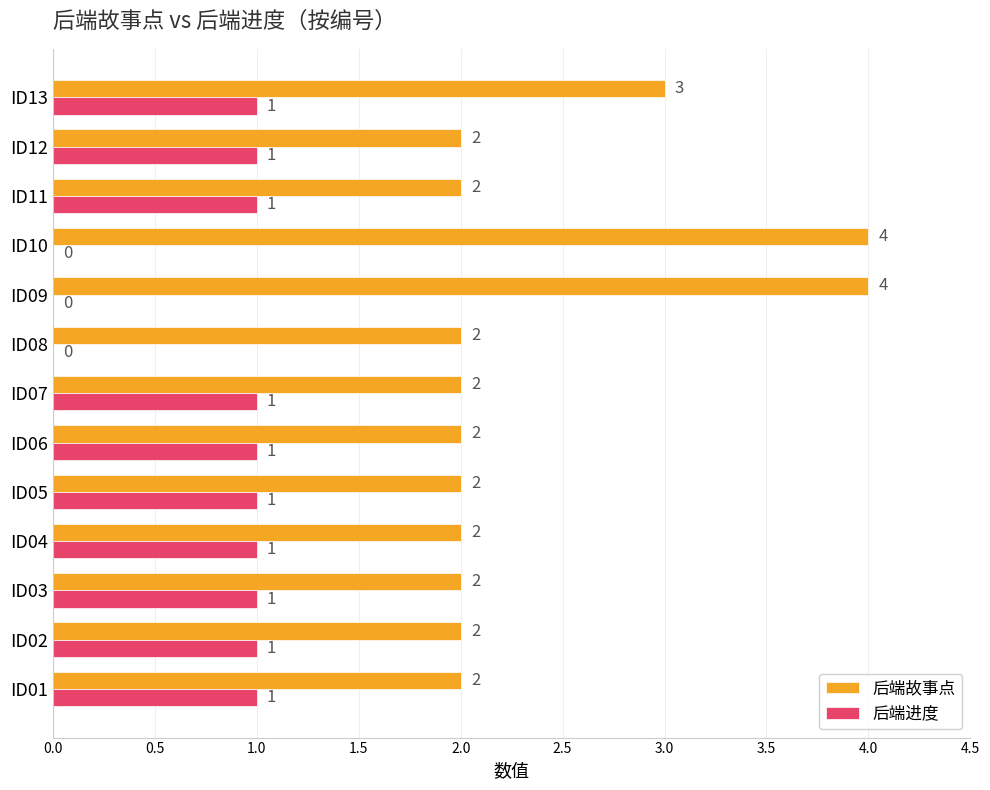

Is it true that 后端故事点 equals 2 at ID04?

True